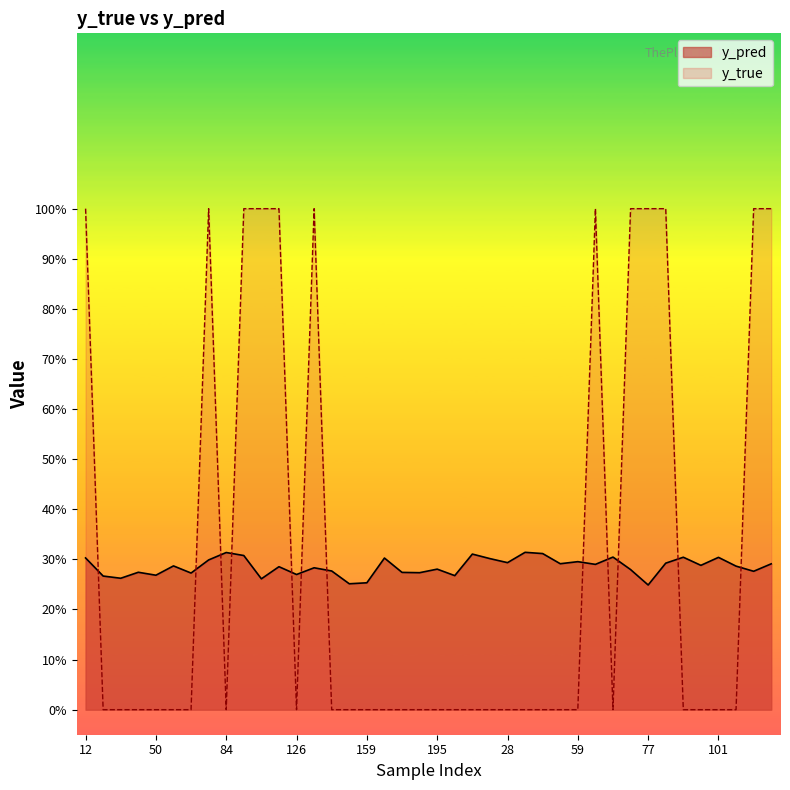

In y_true, how many points are lower than both neighbors (excluding endpoints)?

3